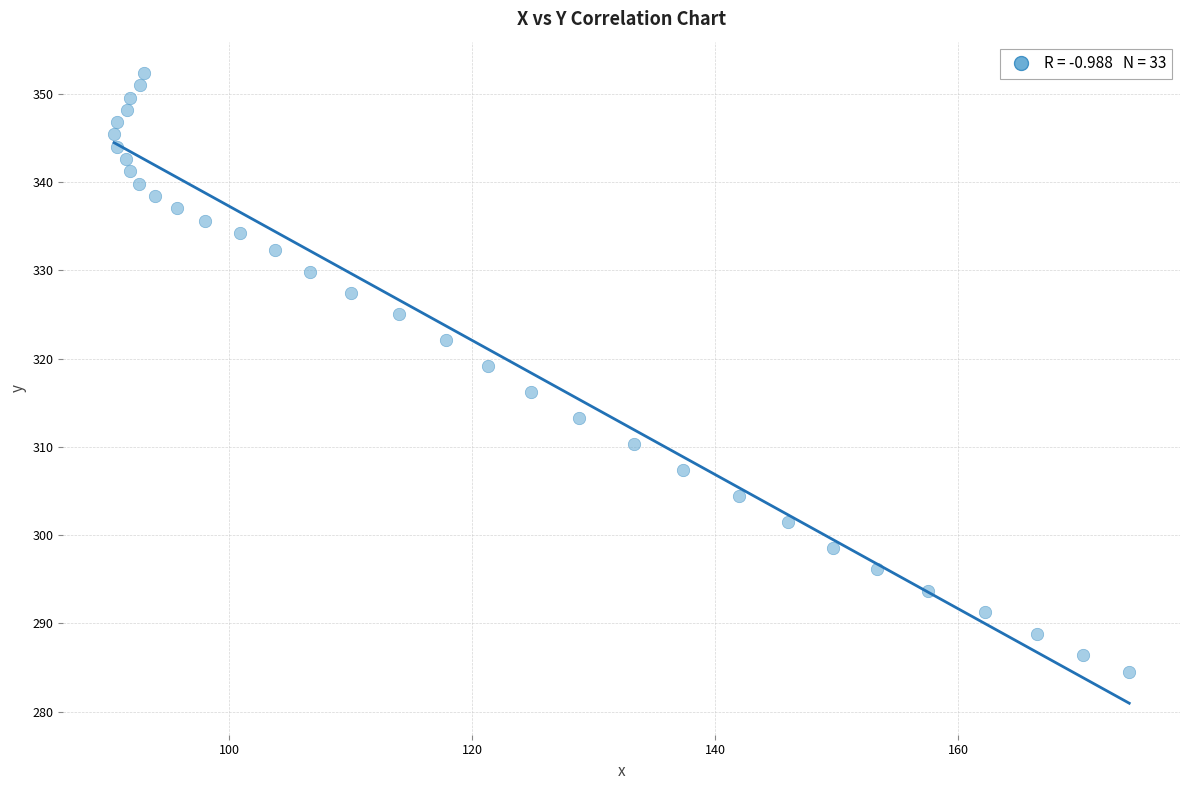

What is the range of X values (max minus min)?

83.5